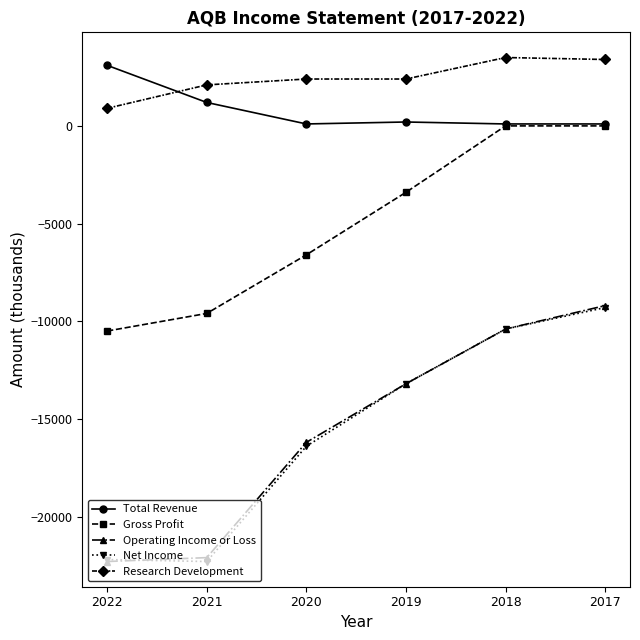

Which series has the largest total across all categories?

Research Development